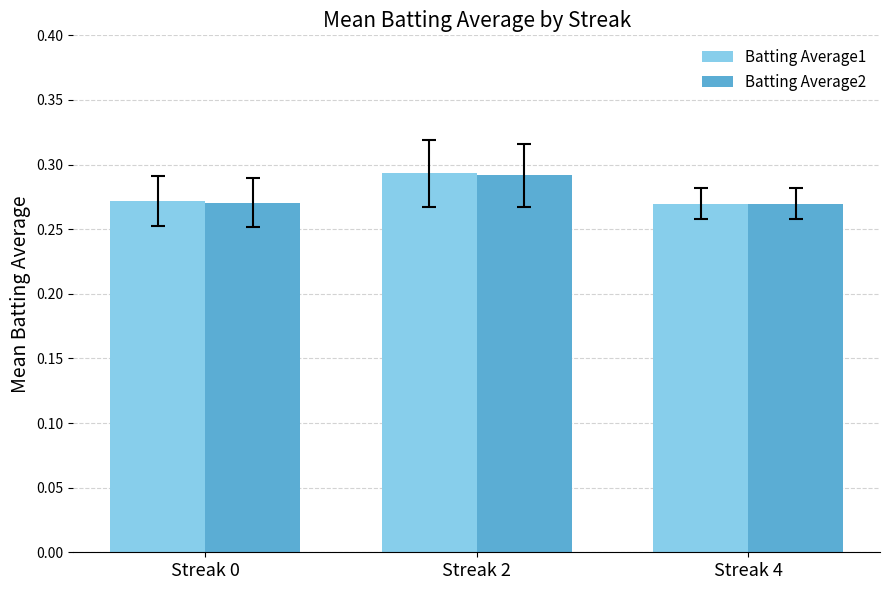

Which series has the largest range (max minus min)?

Batting Average1